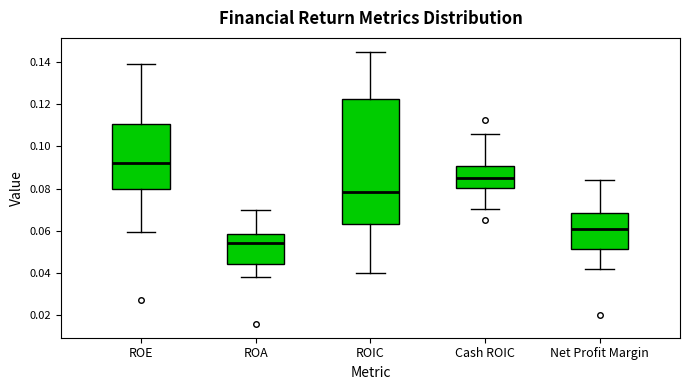

Comparing the boxes themselves (not the whiskers), which one is the tallest?

ROIC